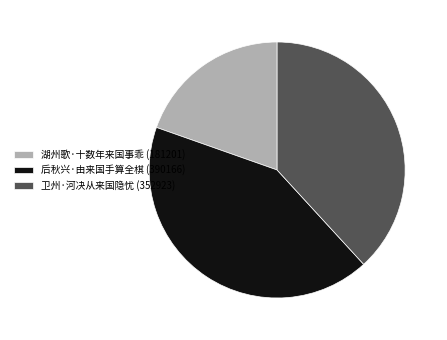

Approximately how many times larger is the value at 湖州歌·十数年来国事乖 (181201) compared to 卫州·河决从来国隐忧 (352923)?

0.5